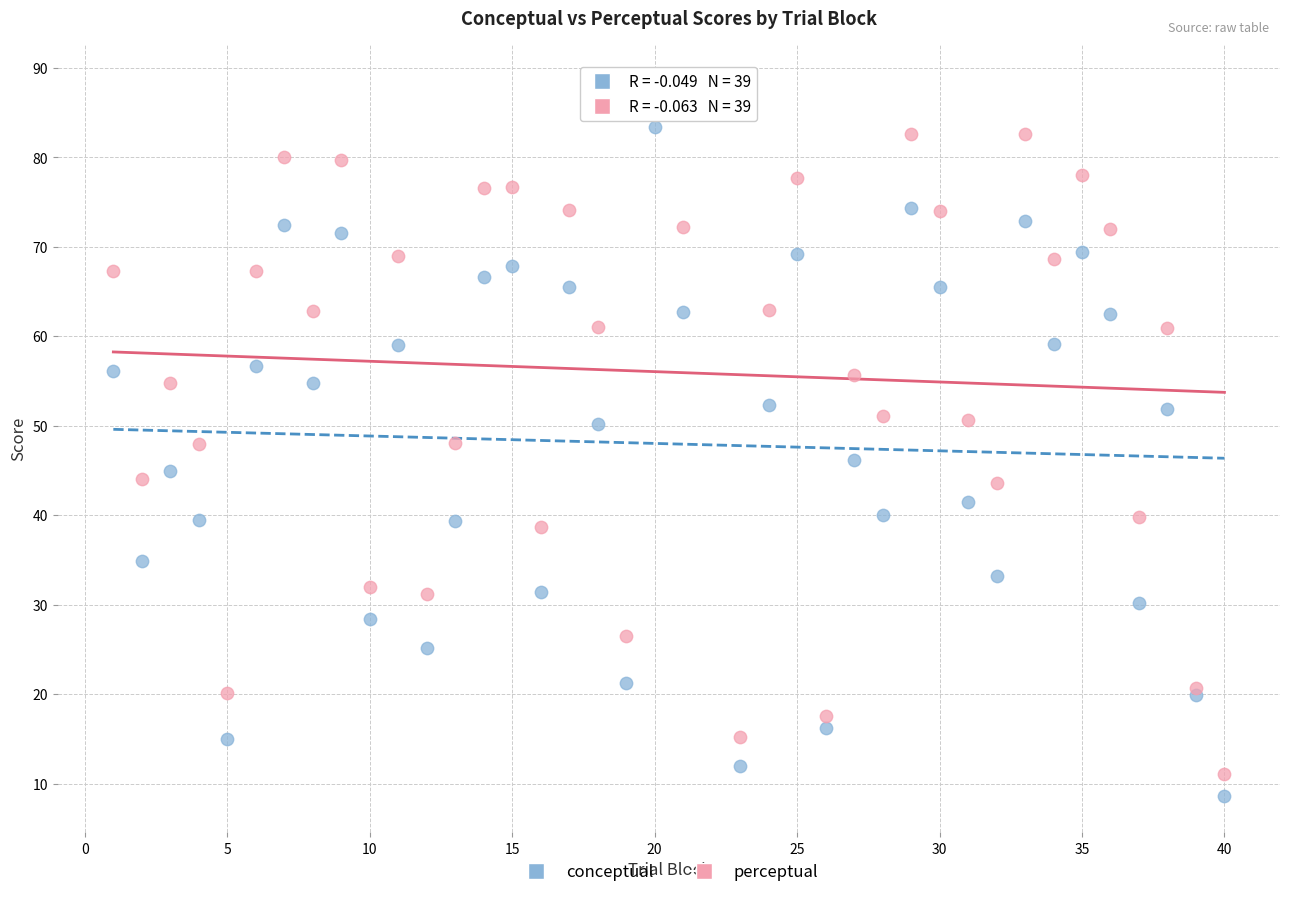

Which series has the widest spread of Y values?

perceptual